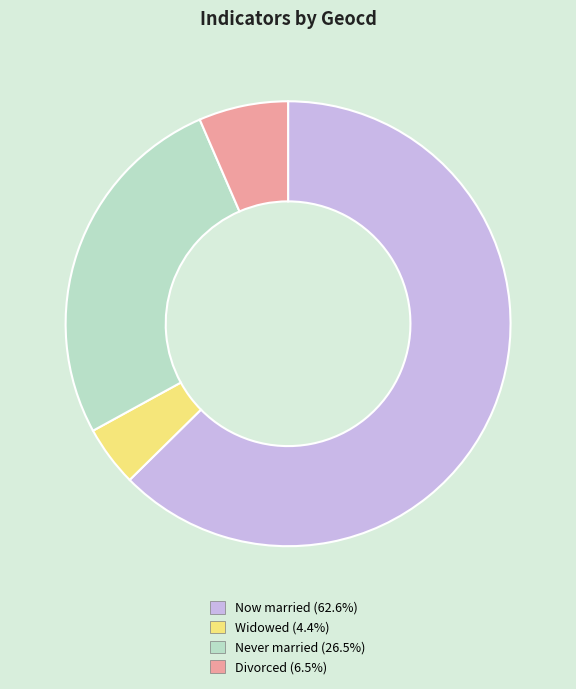

Is there any slice that represents more than half of the pie?

Yes